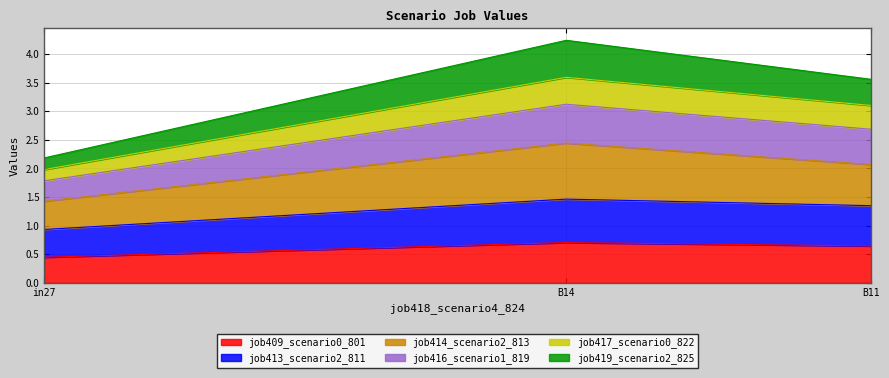

Which has a higher value, in27 or B11?

B11